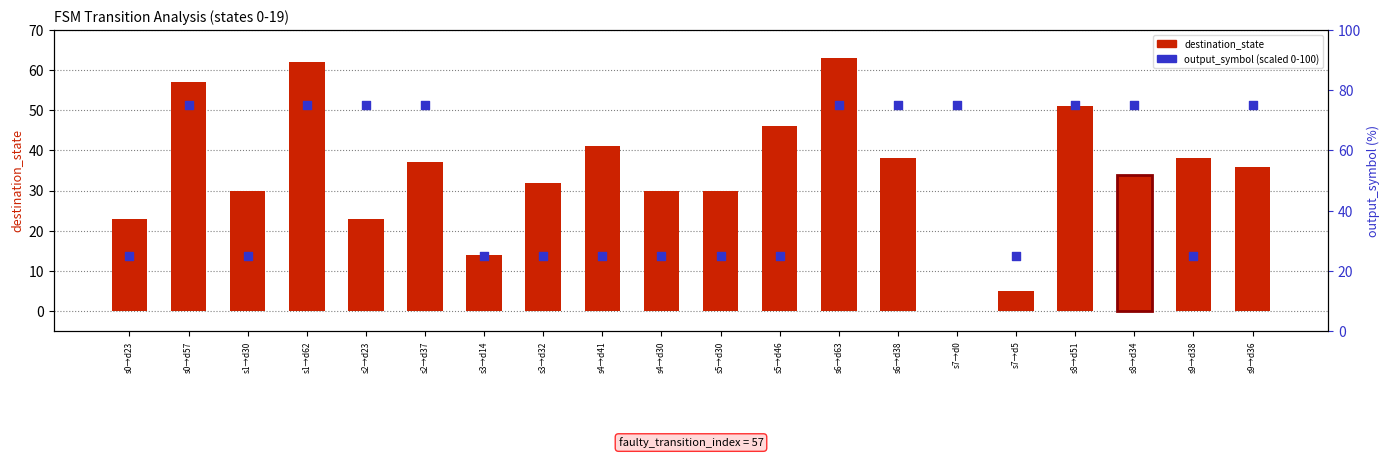

What is the total value across all series at s5→d30?

55